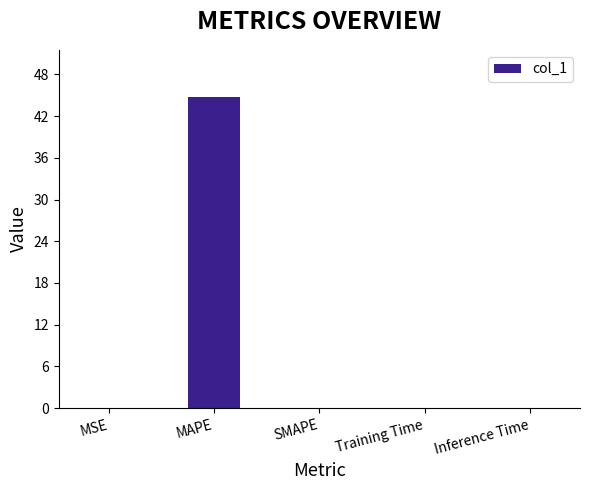

What is the greatest value displayed?

44.8